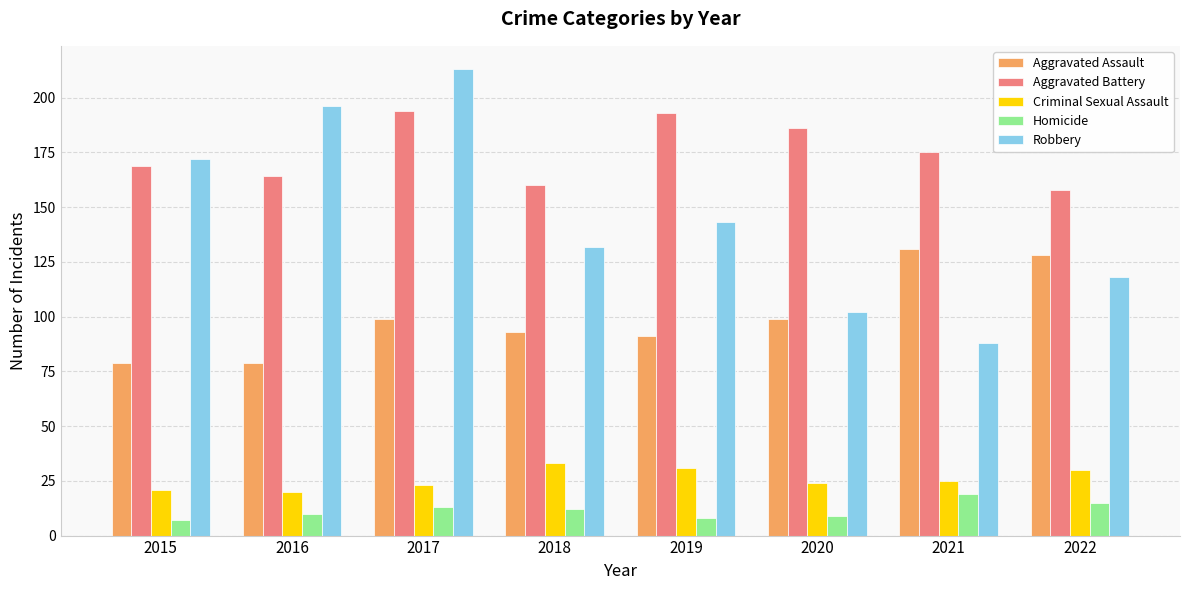

True or false: Robbery has a value of 259 at 2016.

False